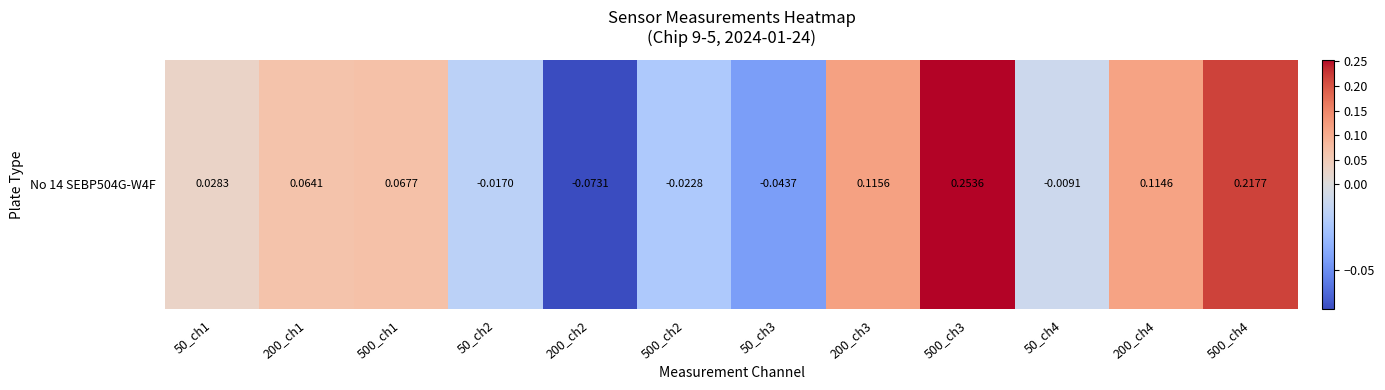

What is the difference between the maximum and minimum values?

0.3